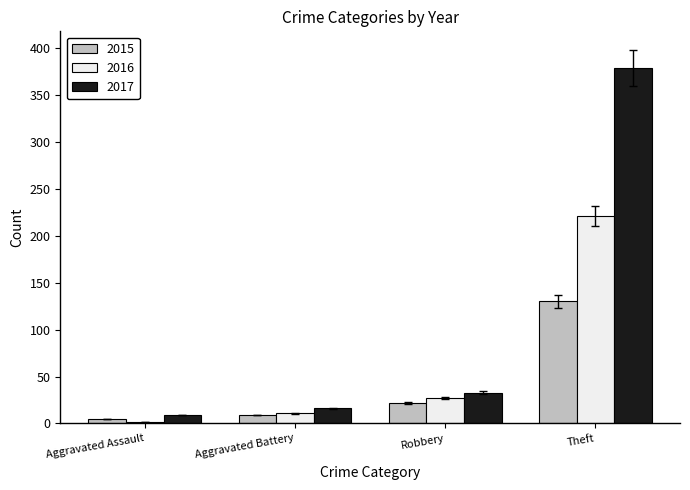

What is the minimum value shown in the chart?

2